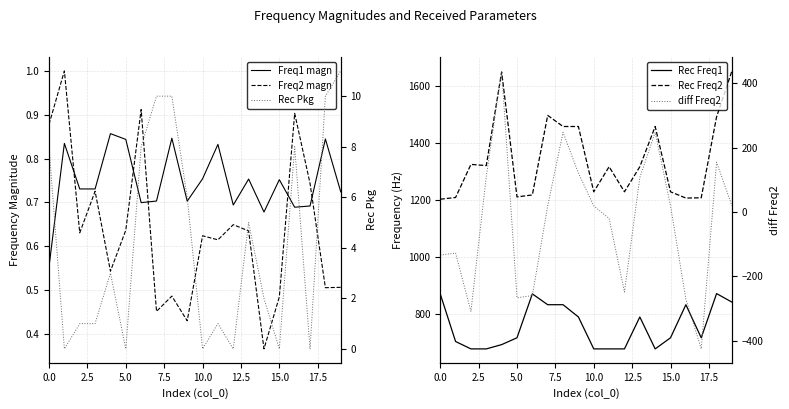

What is the highest value of the Freq1 magn series?

0.9